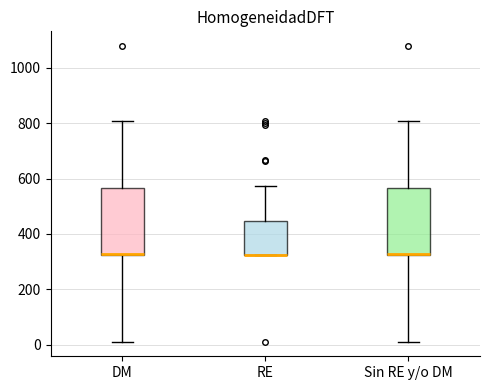

Where does the upper whisker of the box for DM end on the y-axis? The values are not printed on the chart, so give them approximately, as read against the axis.

800